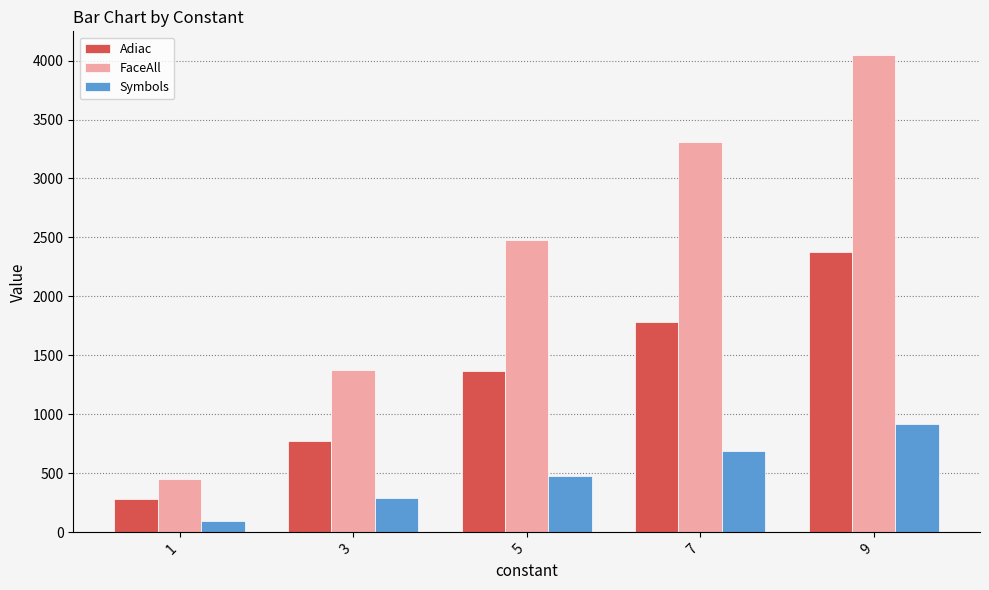

Reading left to right, what are all the values shown in this chart?

Adiac: 279.4	774.6	1366.9	1787.3	2379.7
FaceAll: 454.9	1379.9	2474.7	3310.3	4045.2
Symbols: 97.9	289.0	474.0	691.4	914.8